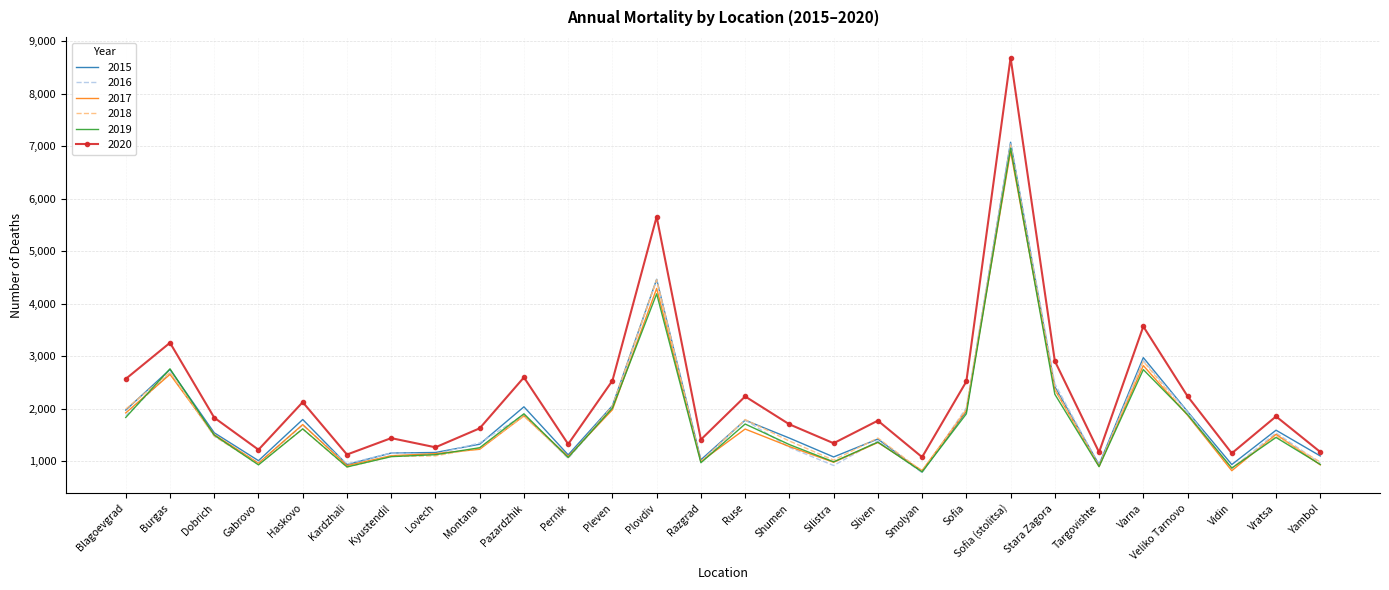

Which category has the highest value in the 2017 series?

Sofia (stolitsa)